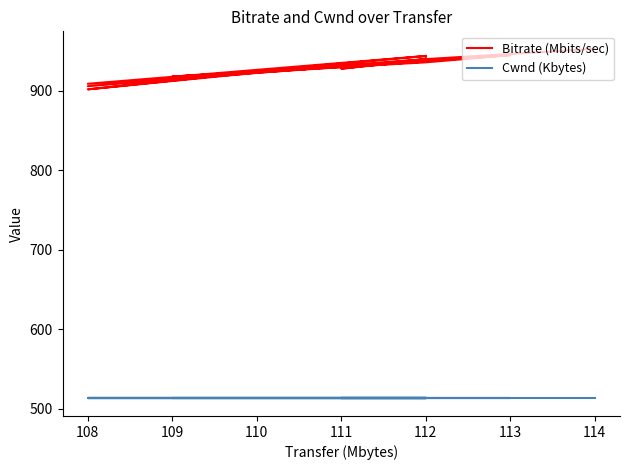

True or false: Cwnd (Kbytes) and Bitrate (Mbits/sec) cross at least once.

False